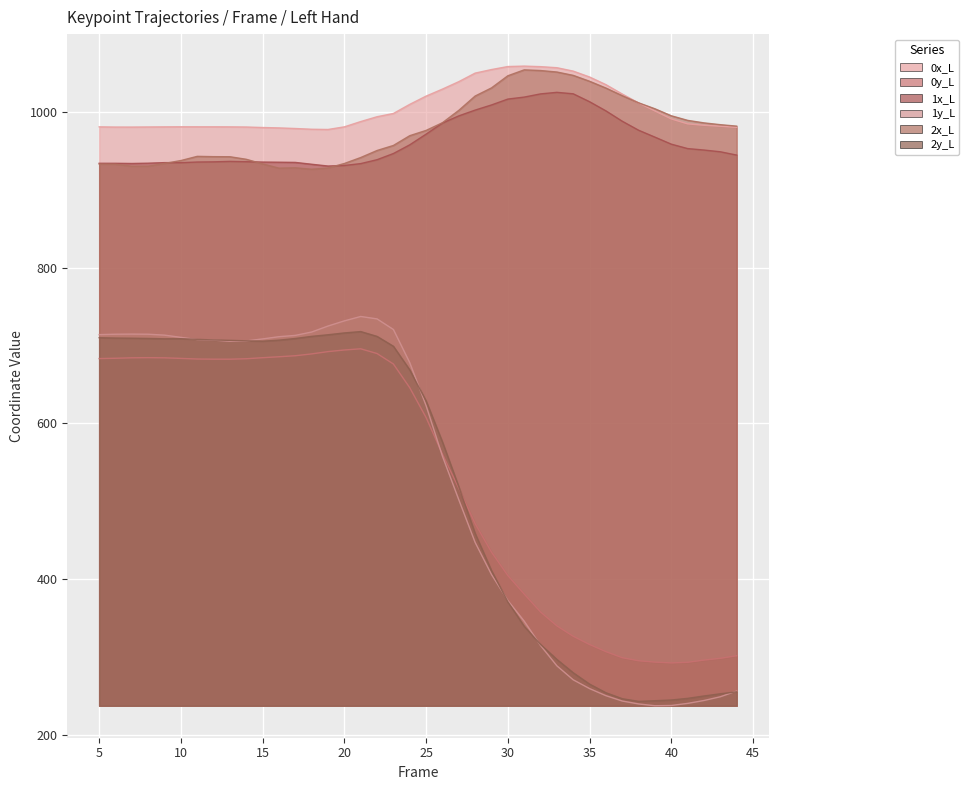

Which series has the widest spread of values?

1y_L